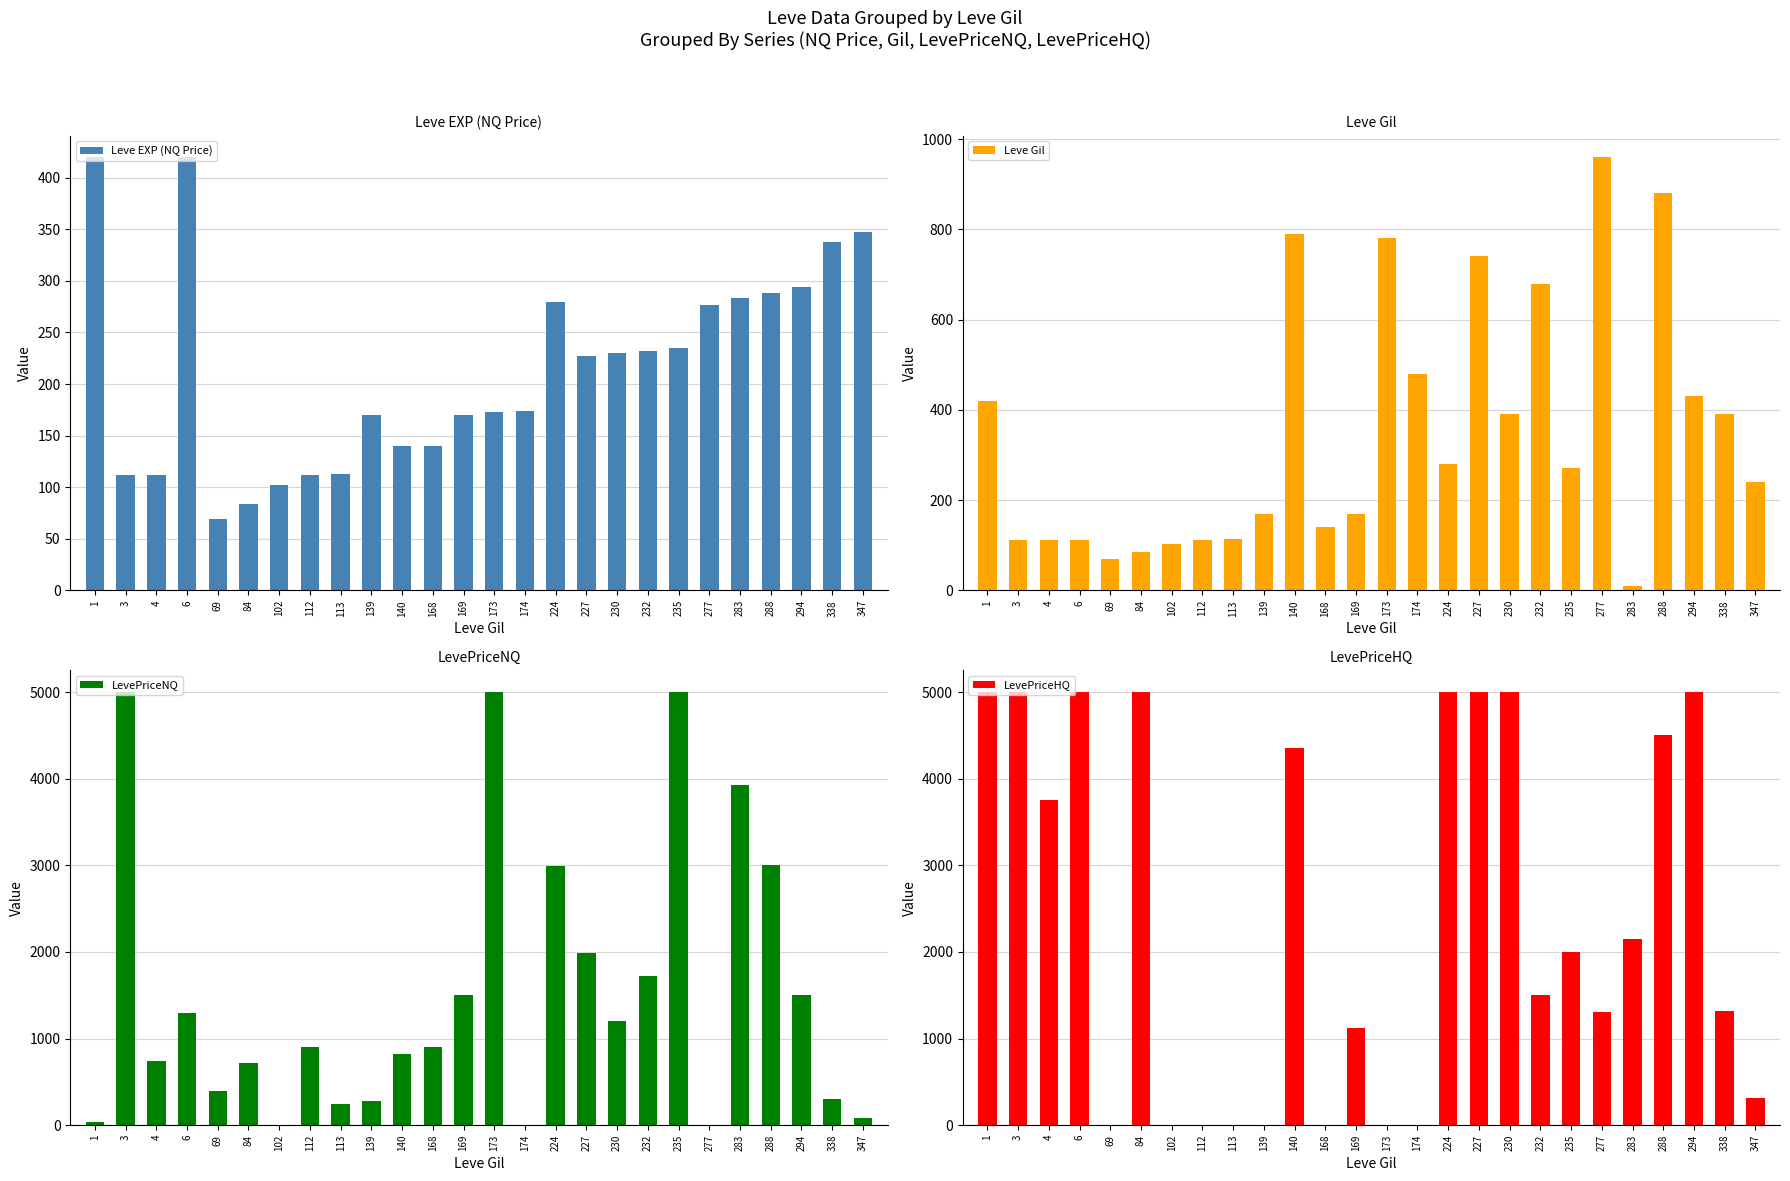

Where does the Leve EXP (NQ Price) series first go above 227?

1